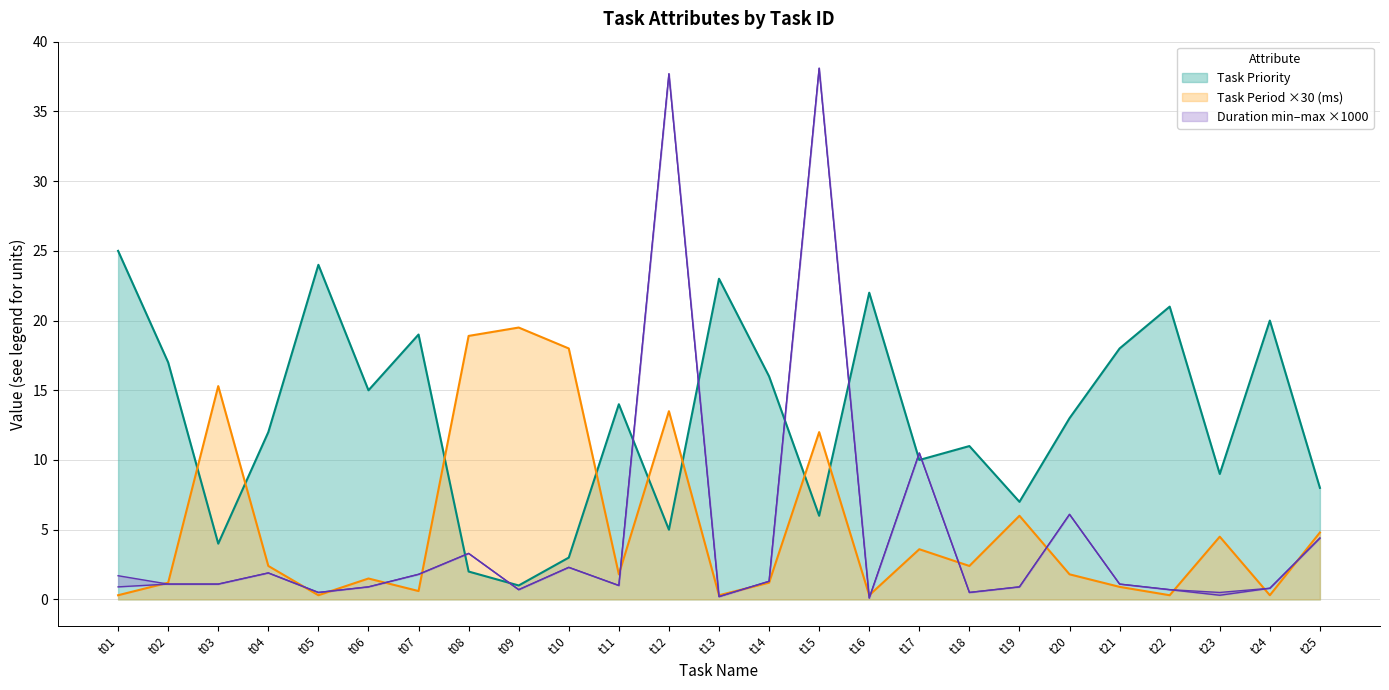

At which category is the sum across all series the highest?

t15